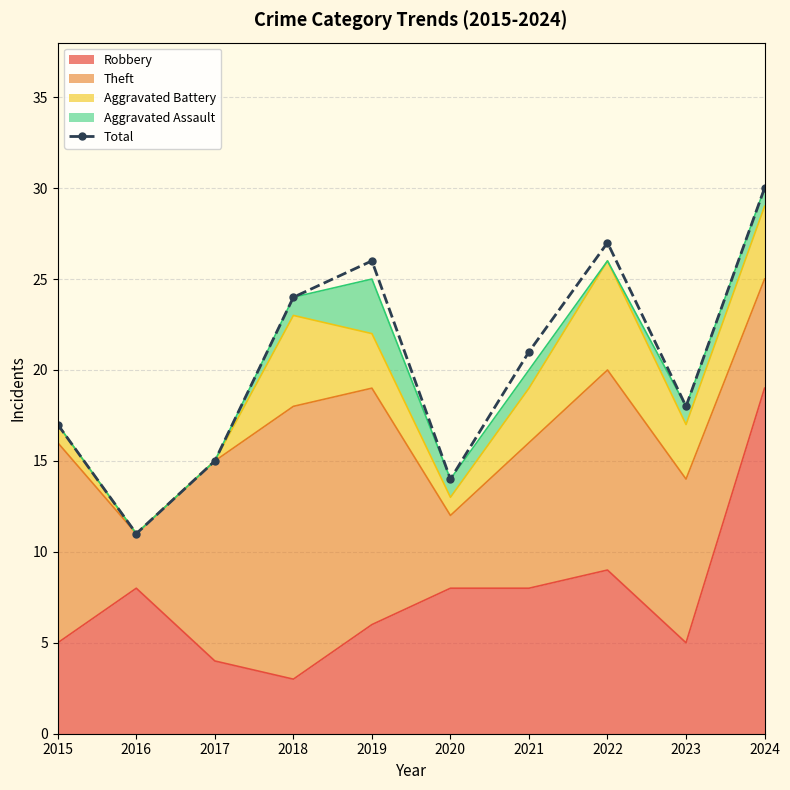

Where is the data nearest to the value 20?

2021